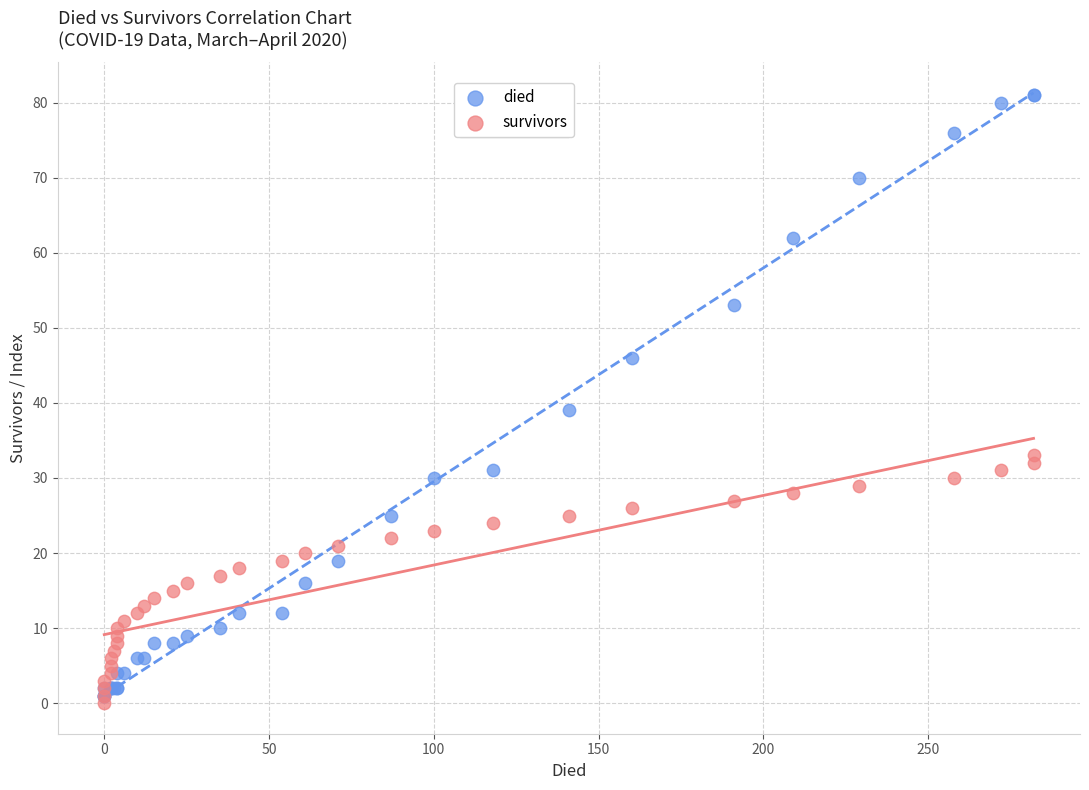

Across all series, what Y value is closest to 40?

39